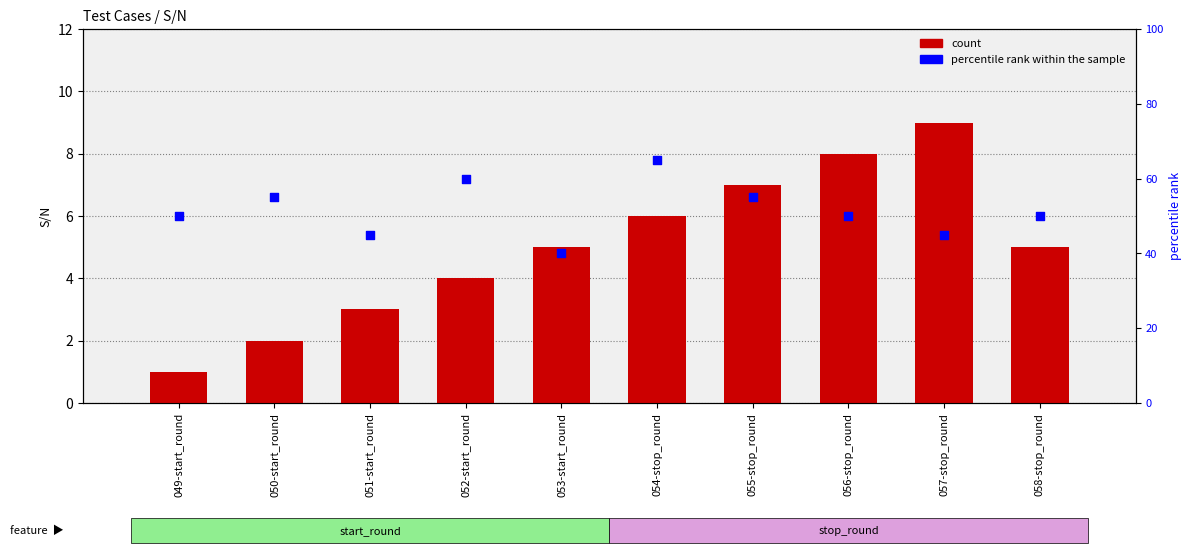

At how many categories does at least one series exceed 10?

10